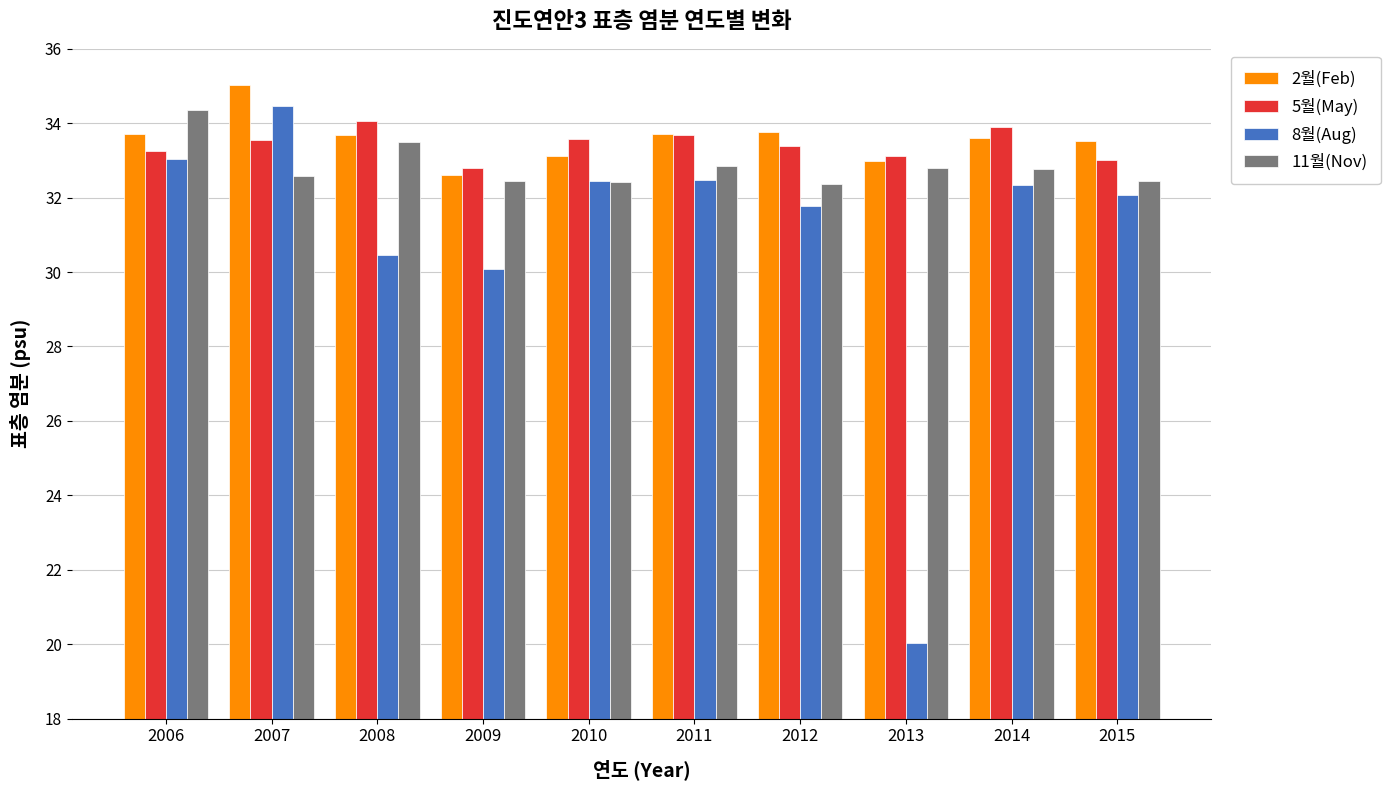

What is the minimum value shown in the chart?

20.0